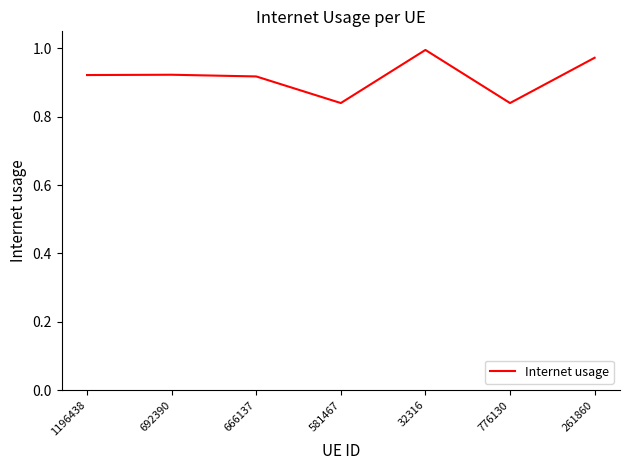

What position from the left is 666137?

3